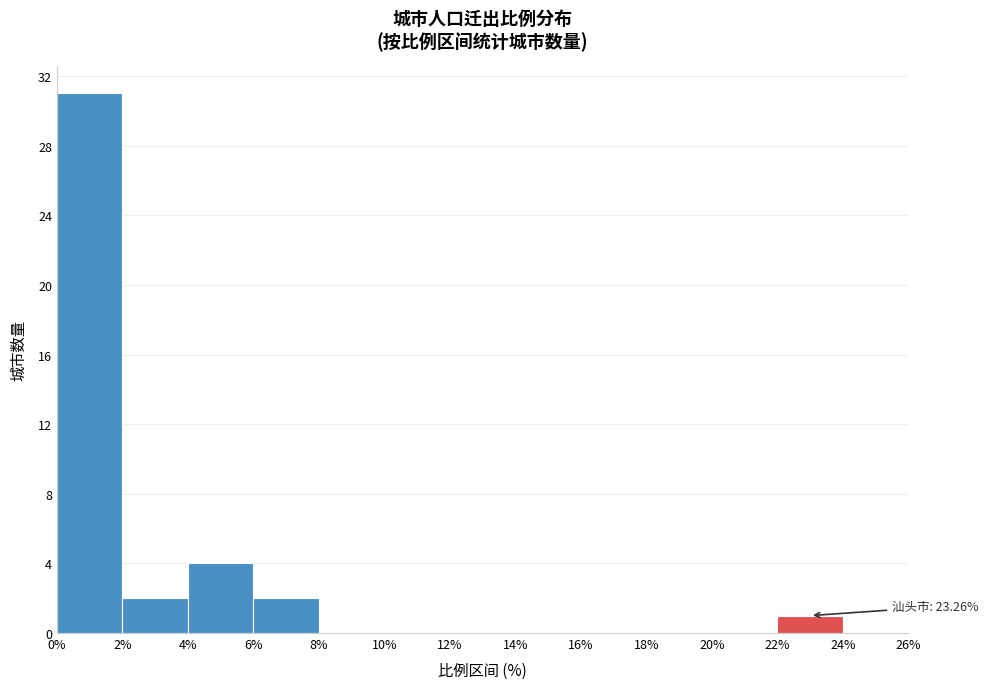

Over which range of the x-axis is the bar tallest?

0% to 2%